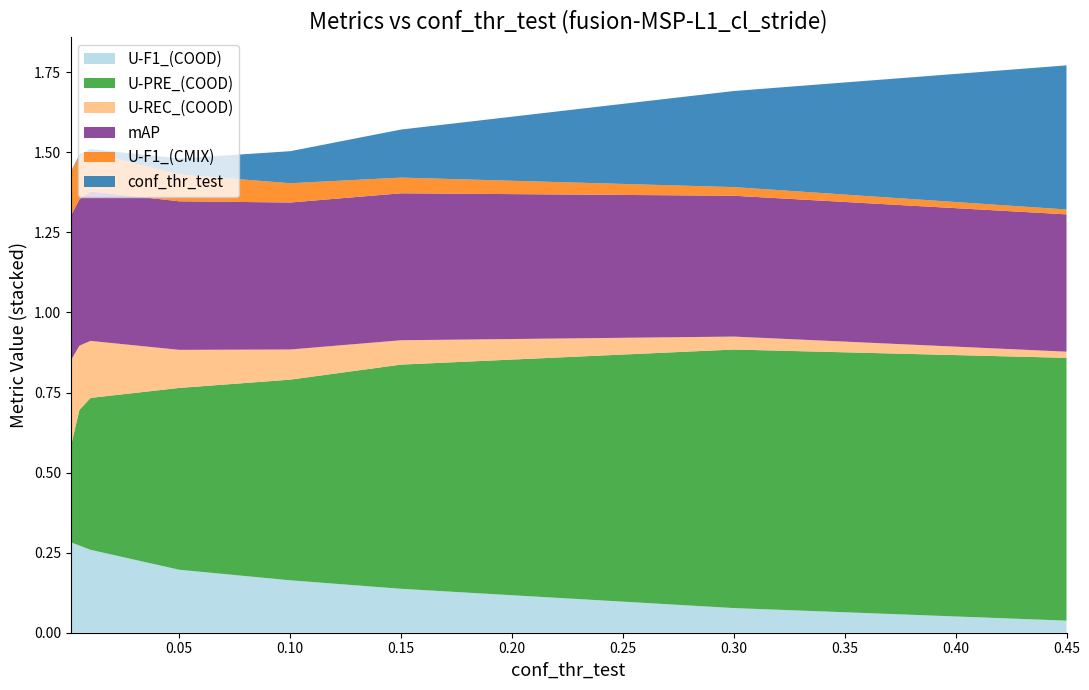

What are all the series names shown in the legend?

U-F1_(COOD), U-PRE_(COOD), U-REC_(COOD), mAP, U-F1_(CMIX), conf_thr_test